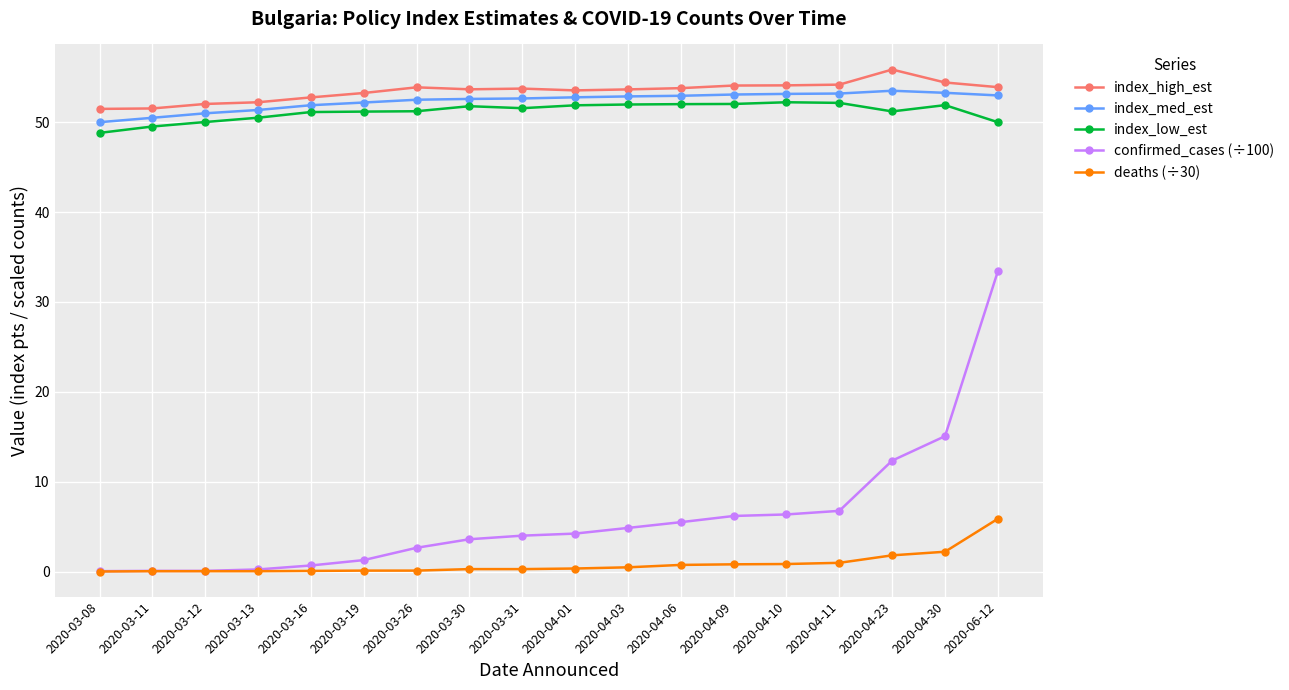

The value of index_low_est at 2020-04-09 is 84.4. True or false?

False